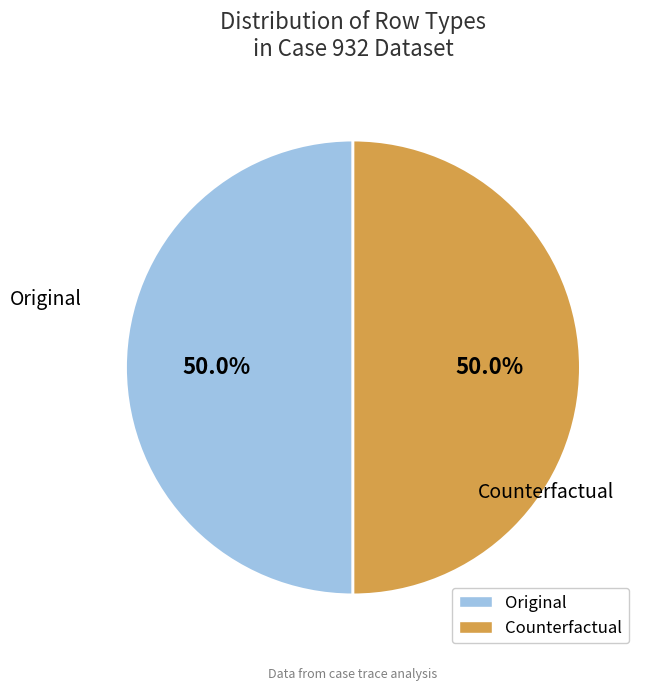

To the nearest percent, what portion does Original represent?

50%